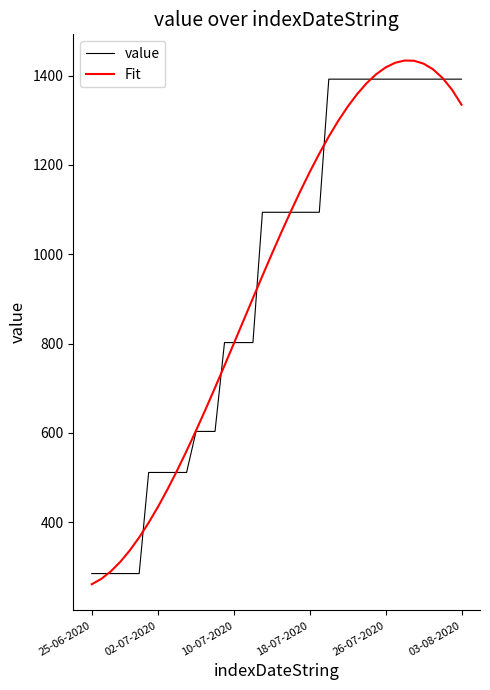

What is the greatest value displayed?

1433.9